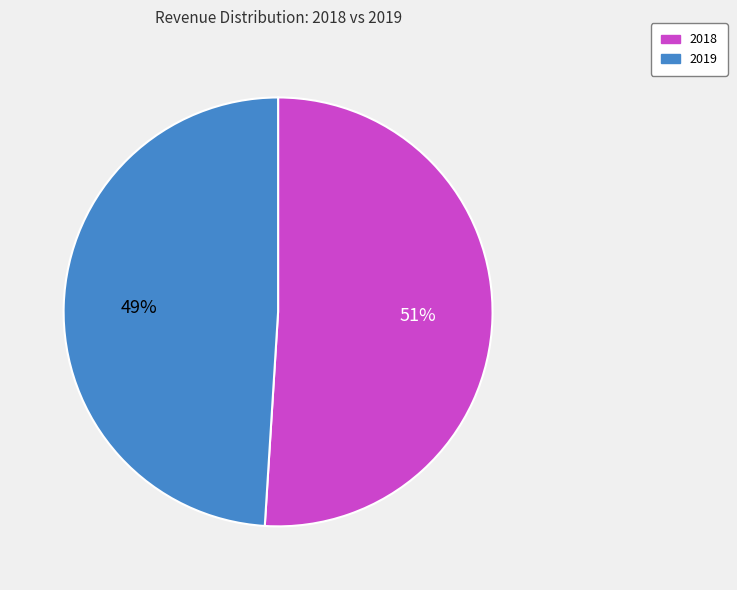

True or false: 2019 accounts for 49% of the total.

True